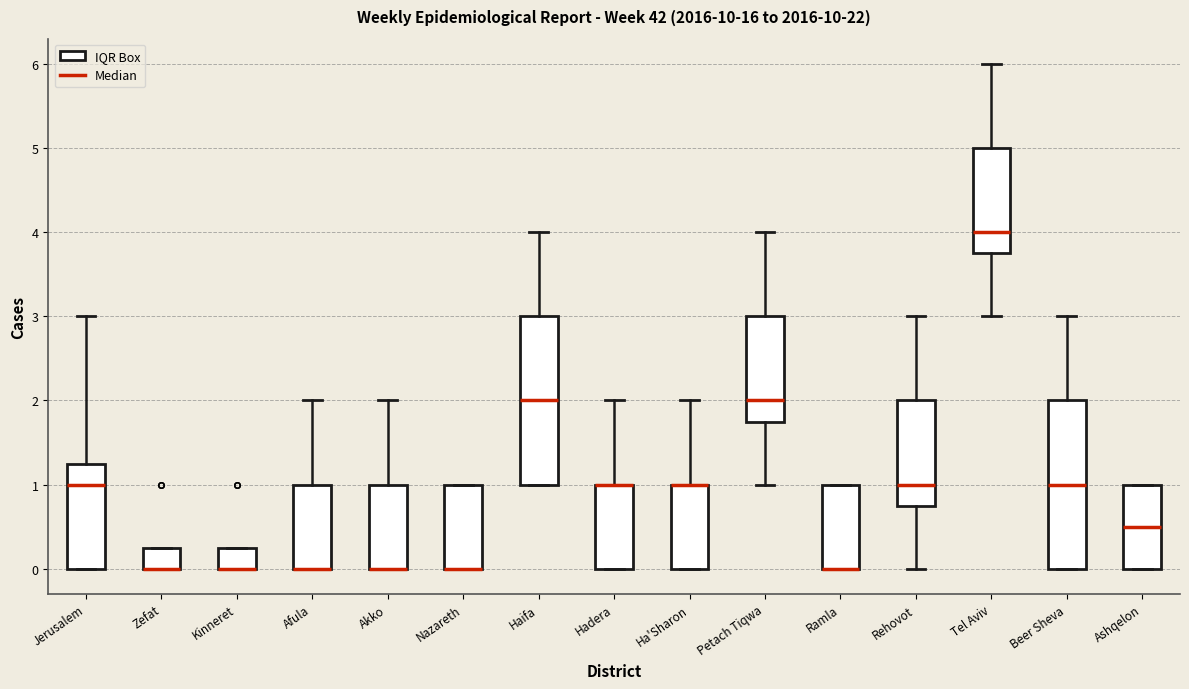

Reading left to right, read every box against the y-axis: the position of its median line, the range the box covers, and the ends of its whiskers. The values are not printed on the chart, so give them approximately, as read against the axis.

Jerusalem: median 1.0, box 0.0 to 1.3, whiskers 0.0 to 3.0
Zefat: median 0.0 (drawn on the box's lower edge), box 0.0 to 0.3, whiskers 0.0 to 0.3
Kinneret: median 0.0 (drawn on the box's lower edge), box 0.0 to 0.3, whiskers 0.0 to 0.3
Afula: median 0.0 (drawn on the box's lower edge), box 0.0 to 1.0, whiskers 0.0 to 2.0
Akko: median 0.0 (drawn on the box's lower edge), box 0.0 to 1.0, whiskers 0.0 to 2.0
Nazareth: median 0.0 (drawn on the box's lower edge), box 0.0 to 1.0, whiskers 0.0 to 1.0
Haifa: median 2.0, box 1.0 to 3.0, whiskers 1.0 to 4.0
Hadera: median 1.0 (drawn on the box's upper edge), box 0.0 to 1.0, whiskers 0.0 to 2.0
Ha'Sharon: median 1.0 (drawn on the box's upper edge), box 0.0 to 1.0, whiskers 0.0 to 2.0
Petach Tiqwa: median 2.0, box 1.8 to 3.0, whiskers 1.0 to 4.0
Ramla: median 0.0 (drawn on the box's lower edge), box 0.0 to 1.0, whiskers 0.0 to 1.0
Rehovot: median 1.0, box 0.8 to 2.0, whiskers 0.0 to 3.0
Tel Aviv: median 4.0, box 3.8 to 5.0, whiskers 3.0 to 6.0
Beer Sheva: median 1.0, box 0.0 to 2.0, whiskers 0.0 to 3.0
Ashqelon: median 0.5, box 0.0 to 1.0, whiskers 0.0 to 1.0